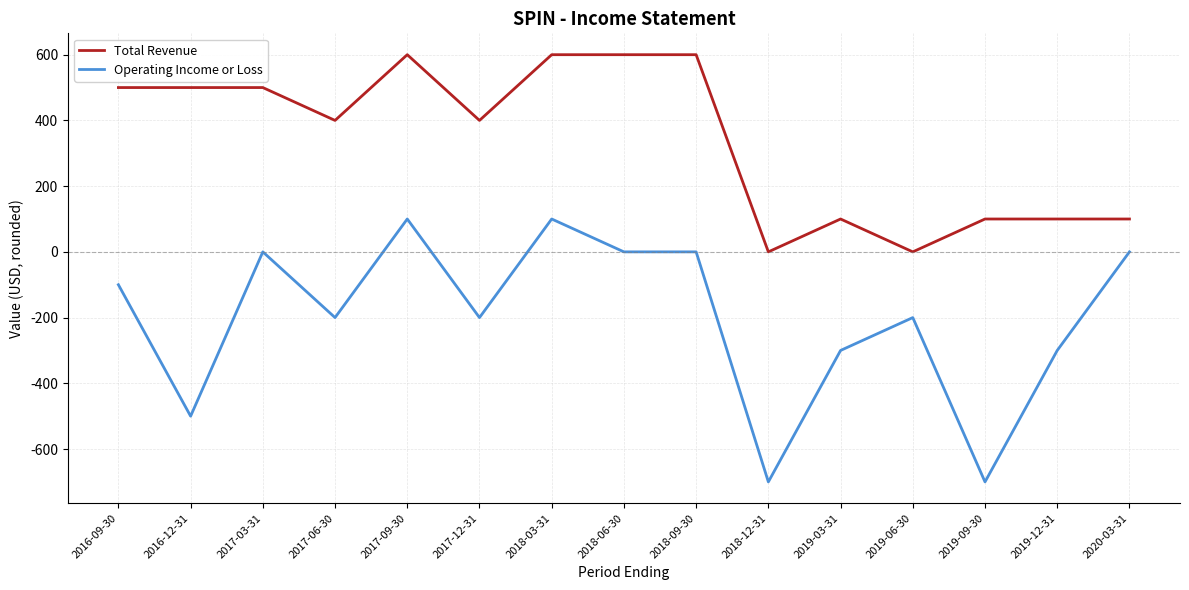

Does the chart display data point markers on the line(s)?

No